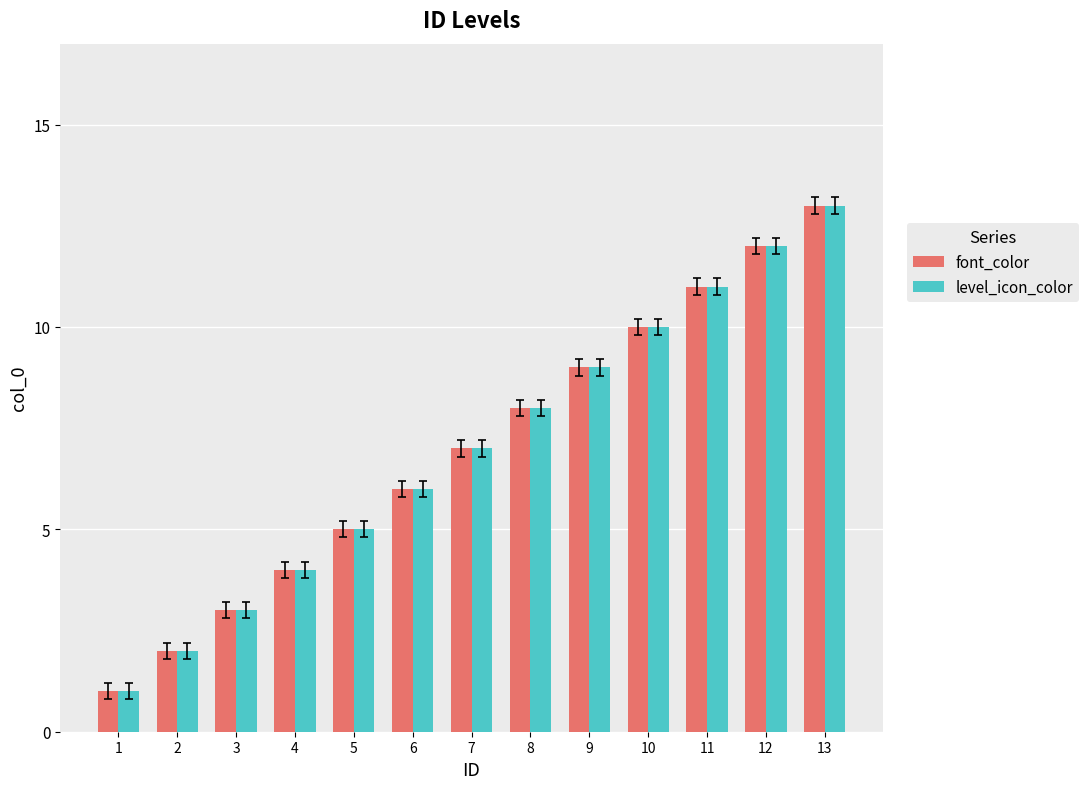

At which category is the sum across all series the highest?

13